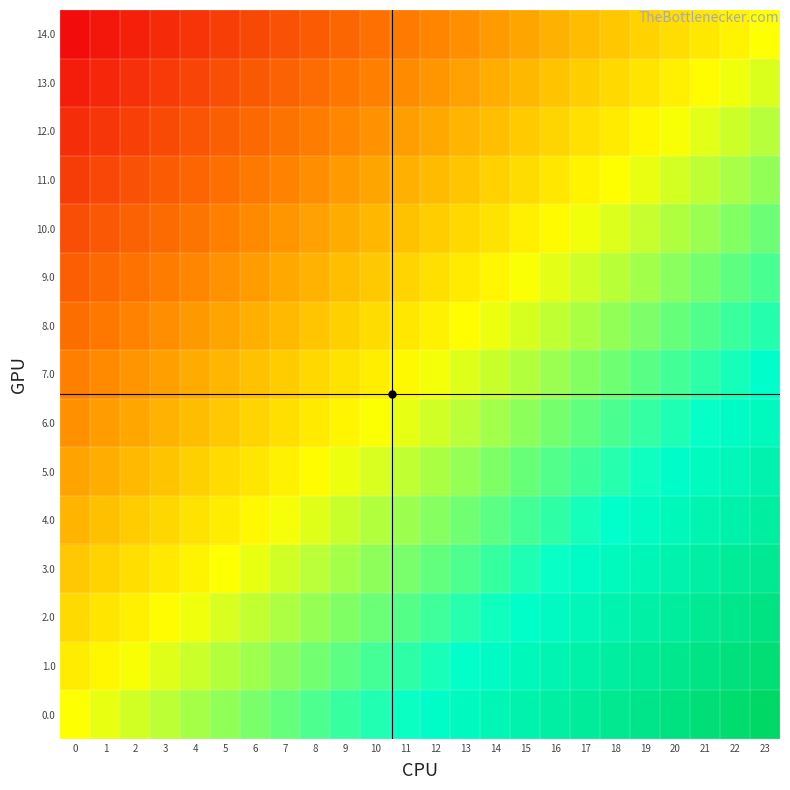

Rank the series by their maximum value, from lowest to highest.

14.0, 13.0, 12.0, 11.0, 10.0, 9.0, 8.0, 7.0, 6.0, 5.0, 4.0, 3.0, 2.0, 1.0, 0.0